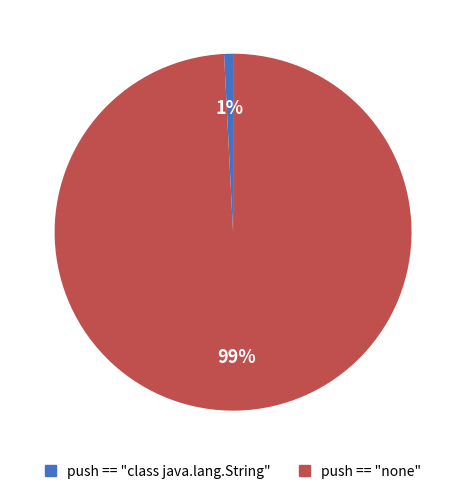

To the nearest percent, what is the difference between the push == "none" and push == "class java.lang.String" slice percentages?

98%